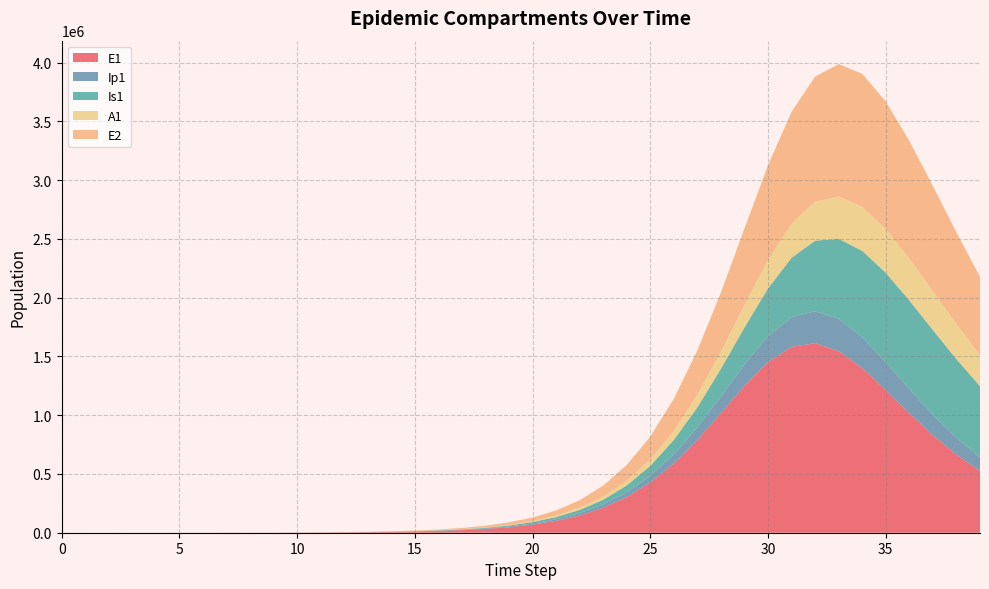

Reading left to right, extract all data points from this chart.

E1: 0=0.0	1=6.4	2=13.2	3=23.4	4=40.6	5=70.1	6=120.8	7=208.4	8=359.3	9=619.5	10=1068.2	11=1841.6	12=3174.6	13=4646.0	14=6785.0	15=9992.2	16=14740.0	17=21739.1	18=32030.5	19=47119.0	20=69151.0	21=101132.2	22=147154.0	23=212544.6	24=303749.7	25=427588.1	26=589355.1	27=789301.5	28=1017757.8	29=1251030.0	30=1452415.0	31=1582116.8	32=1613535.1	33=1545465.9	34=1400803.1	35=1213727.2	36=1015849.8	37=828922.3	38=664300.6	39=525710.5
Ip1: 0=0.0	1=0.5	2=1.4	3=2.7	4=4.9	5=8.5	6=14.7	7=25.4	8=43.8	9=75.6	10=130.3	11=224.7	12=387.4	13=600.8	14=875.8	15=1284.9	16=1892.7	17=2791.0	18=4114.4	19=6058.6	20=8905.2	21=13053.5	22=19057.5	23=27660.7	24=39809.8	25=56607.9	26=79140.2	27=108088.1	28=143090.7	29=181982.2	30=220357.5	31=252128.0	32=271357.5	33=274615.8	34=262324.0	35=238199.4	36=207399.1	37=174689.2	38=143469.0	39=115644.5
Is1: 0=5.0	1=4.1	2=4.1	3=5.1	4=7.5	5=11.9	6=19.8	7=33.6	8=57.5	9=98.8	10=170.1	11=293.1	12=505.2	13=805.7	14=1231.5	15=1839.9	16=2727.2	17=4031.1	18=5951.2	19=8777.0	20=12928.3	21=19009.2	22=27877.9	23=40730.2	24=59183.5	25=85326.8	26=121664.3	27=170833.6	28=234949.2	29=314493.5	30=406949.3	31=505824.3	32=600995.1	33=680855.0	34=735563.8	35=759770.6	36=753500.7	37=721146.1	38=669492.6	39=605812.3
A1: 0=0.0	1=0.3	2=1.0	3=2.1	4=4.1	5=7.4	6=13.1	7=22.8	8=39.5	9=68.3	10=117.8	11=203.2	12=350.5	13=551.4	14=823.8	15=1220.2	16=1803.3	17=2662.5	18=3928.0	19=5789.0	20=8518.5	21=12507.1	22=18303.6	23=26659.9	24=38566.4	25=55248.8	26=78069.6	27=108256.8	28=146386.9	29=191655.6	30=241204.1	31=290028.3	32=331923.8	33=361293.7	34=374888.4	35=372508.6	36=356479.9	37=330478.3	38=298402.2	39=263649.1
E2: 0=0.0	1=2.8	2=5.7	3=10.1	4=17.6	5=30.3	6=52.2	7=90.1	8=155.3	9=267.9	10=461.9	11=796.3	12=1372.9	13=2009.5	14=2935.3	15=4324.1	16=6381.7	17=9418.5	18=13891.5	19=20466.3	20=30102.9	21=44169.2	22=64577.8	23=93928.3	24=135600.5	25=193682.4	26=272523.6	27=375629.3	28=503679.3	29=651909.7	30=808036.8	31=952776.6	32=1064401.5	33=1125992.4	34=1131265.3	35=1085481.1	36=1001681.2	37=895336.8	38=780243.4	39=666611.7